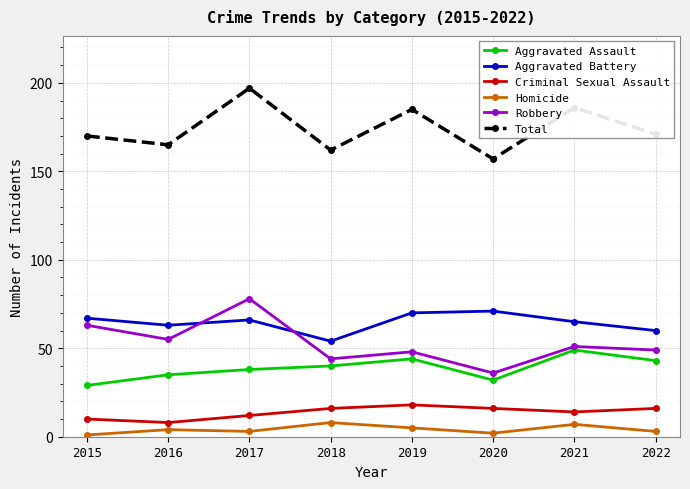

Is this an area chart (filled region under the line)?

No